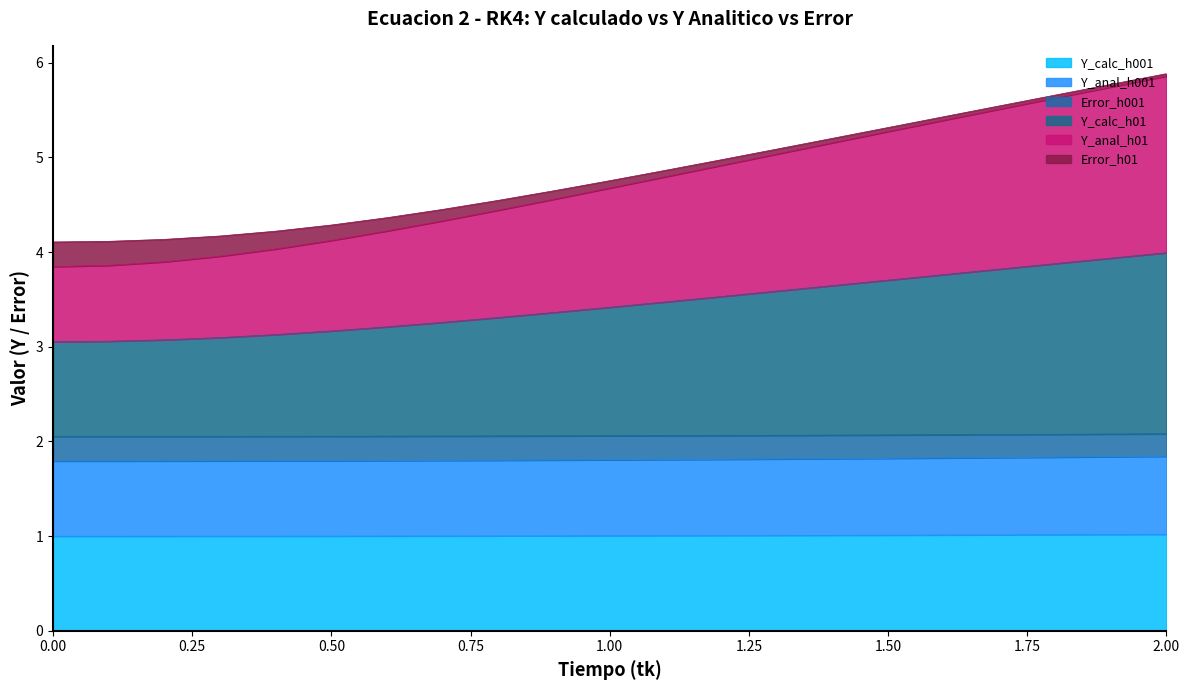

What is the label of the 9th point from the right?

1.2